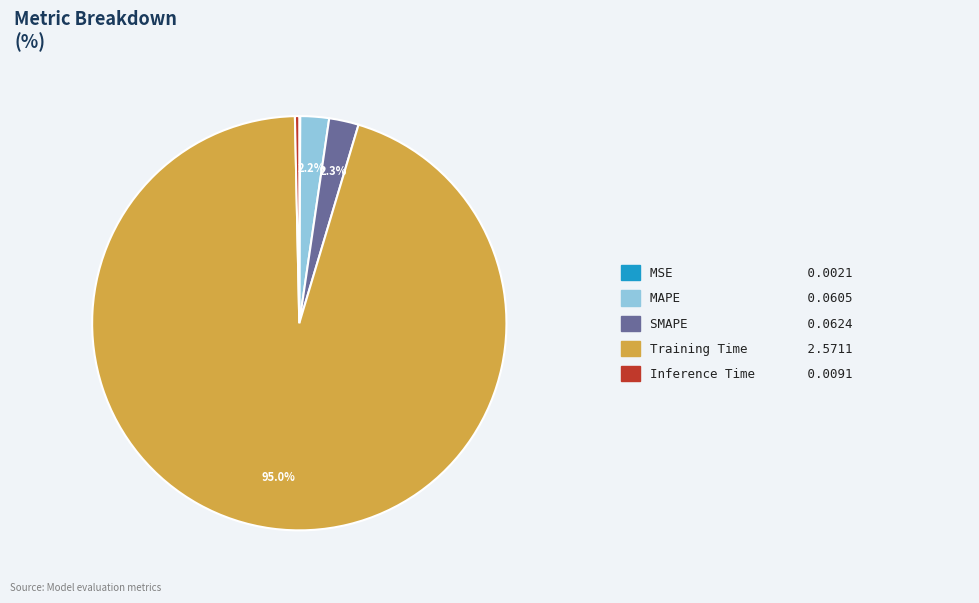

Is there a majority slice in this chart?

Yes